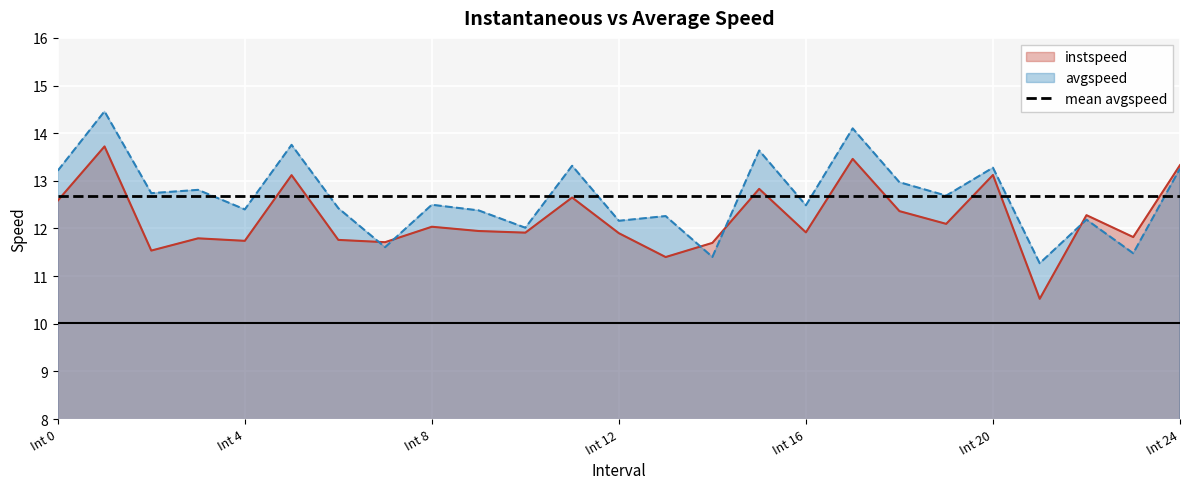

After their last crossing, which series has the higher values: avgspeed or instspeed?

instspeed